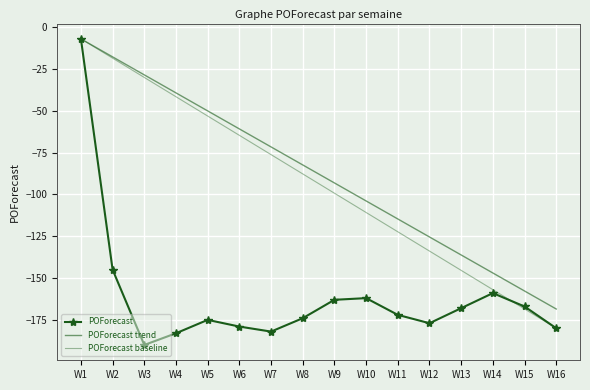

Where do POForecast and POForecast baseline first cross each other?

W14 and W15